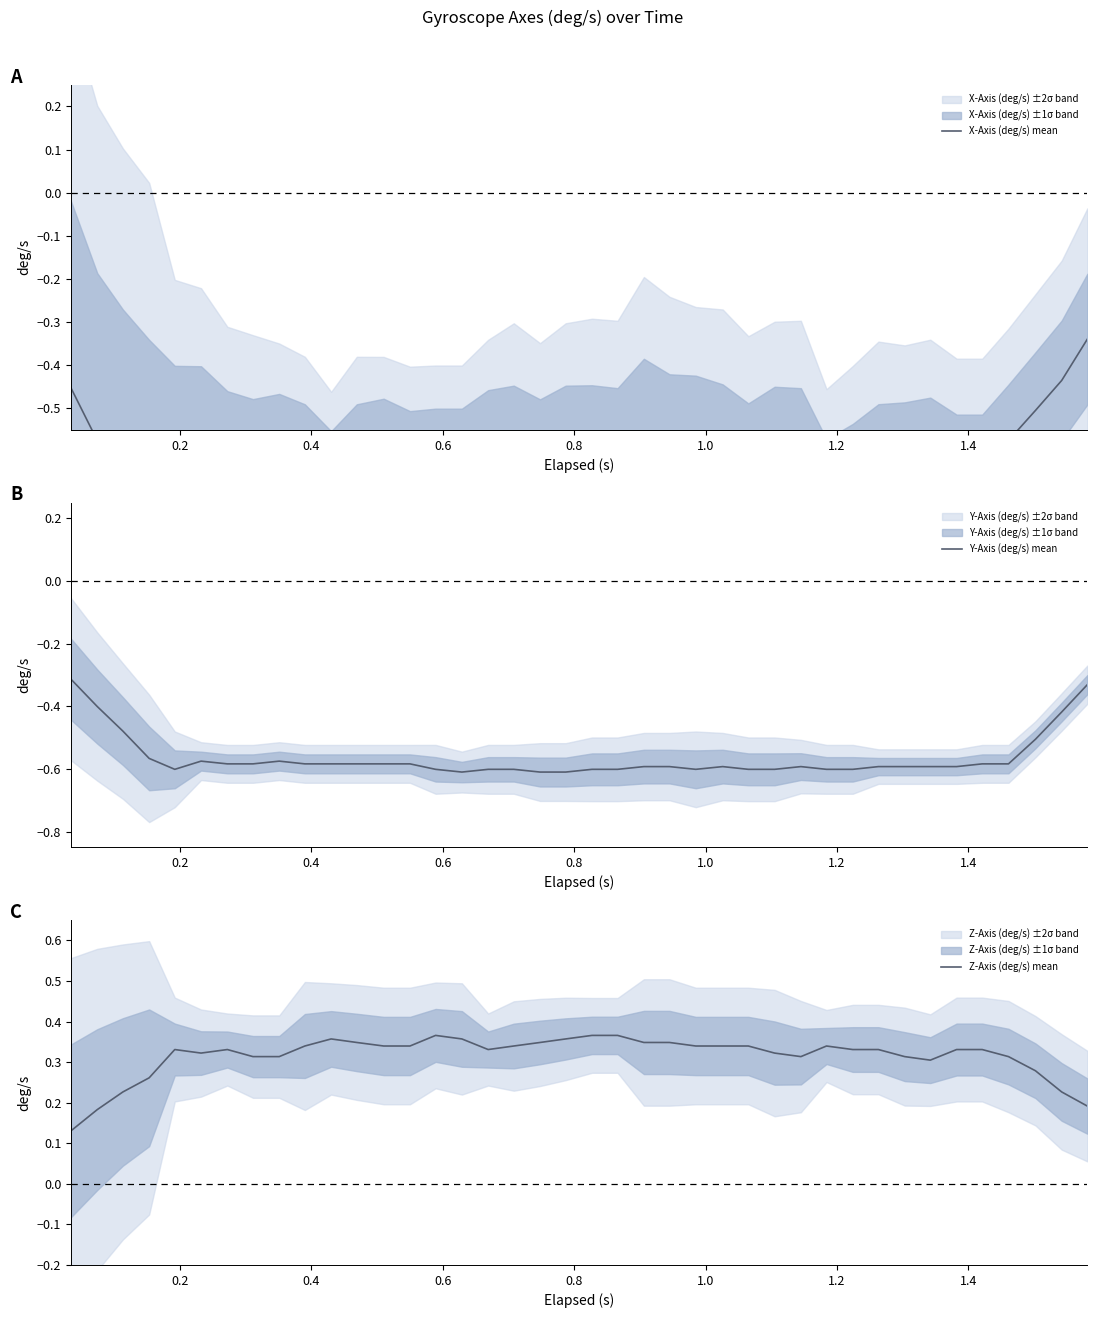

In Y-Axis (deg/s) mean, how many points are lower than both neighbors (excluding endpoints)?

3